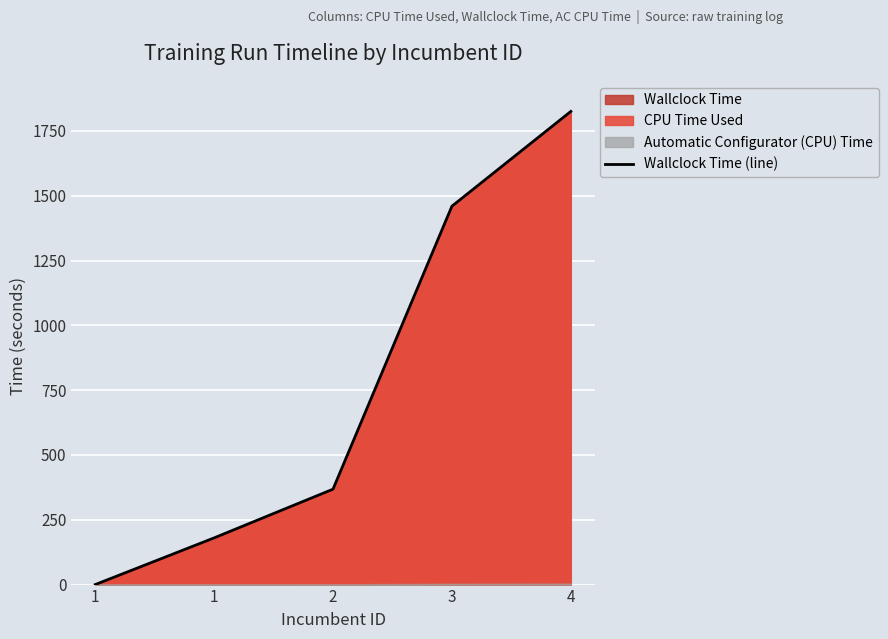

Reading right to left, extract all data points from this chart.

1825.2	1459.6	368.0	180.1	0.0